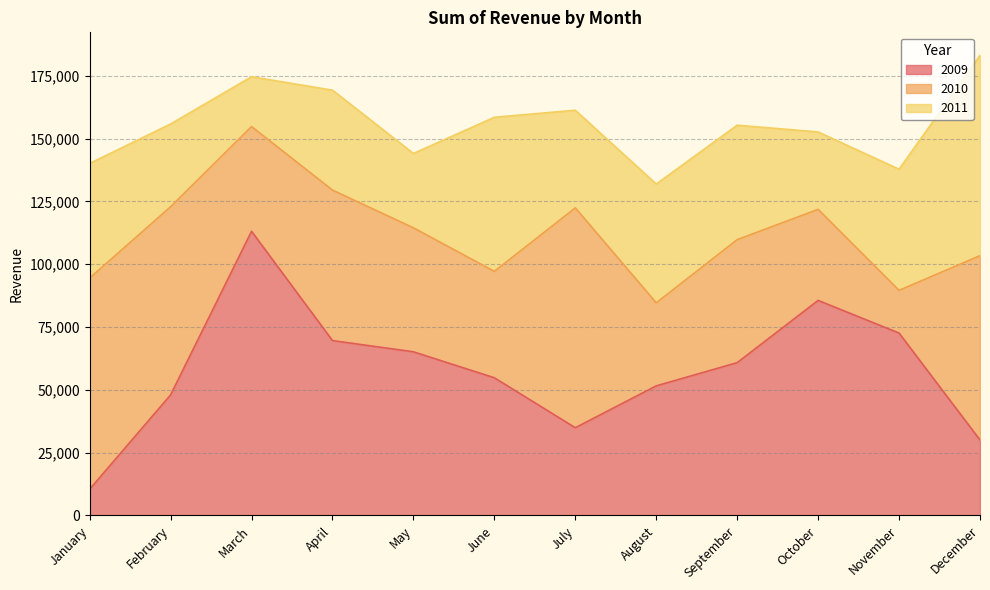

What are all the series names shown in the legend?

2009, 2010, 2011